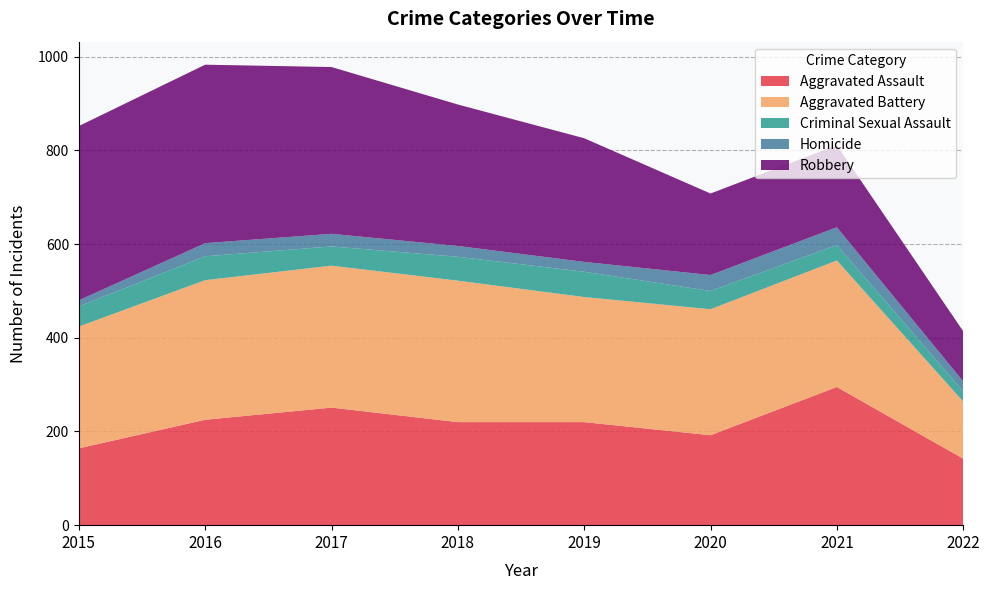

Reading left to right, transcribe all the data shown in this chart.

Aggravated Assault: 164	225	251	220	220	192	295	142
Aggravated Battery: 260	298	303	302	267	269	270	122
Criminal Sexual Assault: 43	51	41	51	54	39	33	22
Homicide: 13	28	27	23	21	34	38	21
Robbery: 372	381	356	302	264	174	175	107